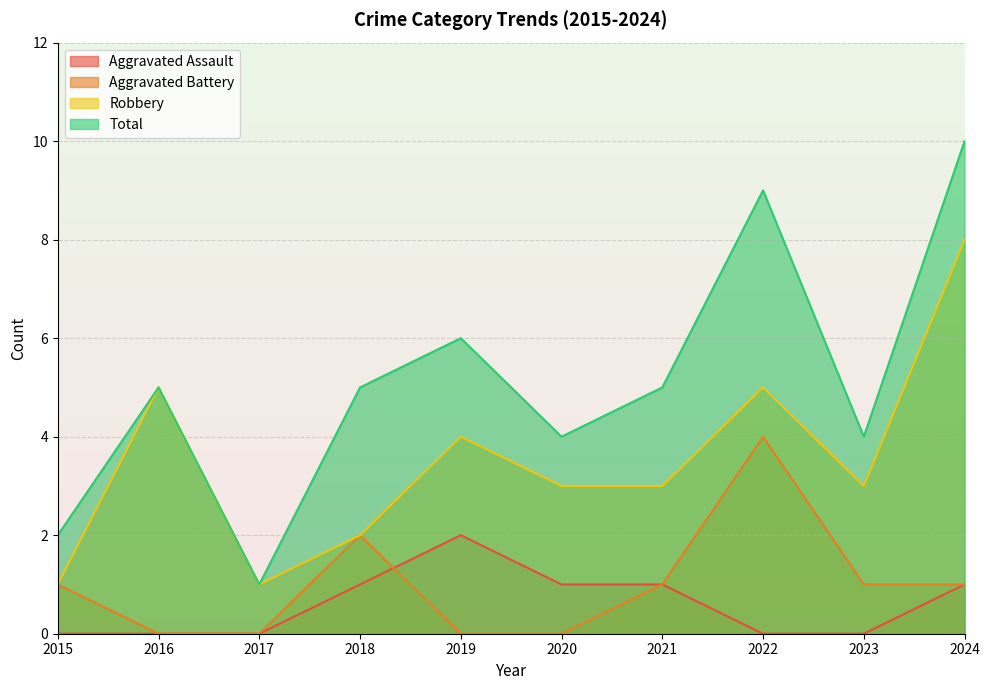

Between 2020 and 2017, which is larger?

2020